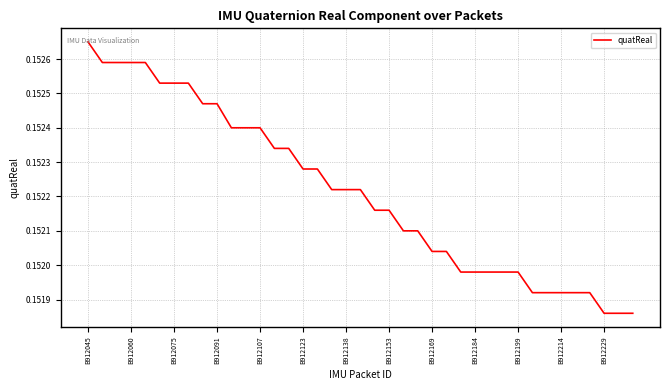

Does the chart have visible grid lines?

Yes